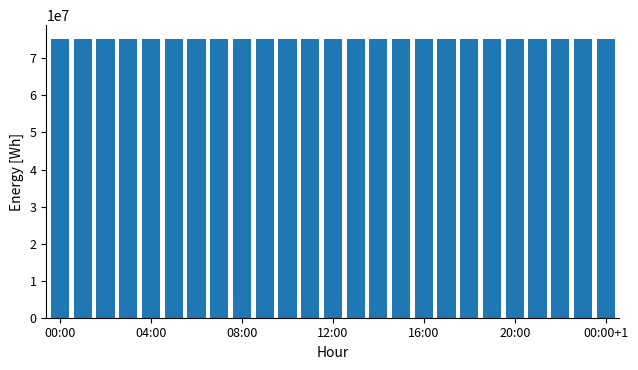

What is the minimum value shown in the chart?

75163000